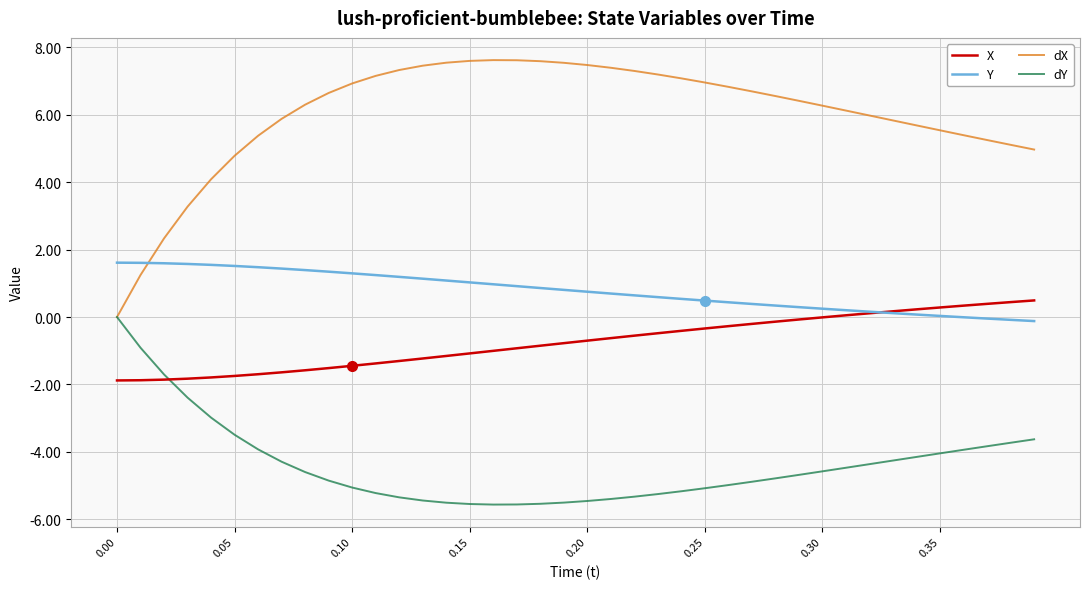

What is the minimum value shown in the chart?

-5.6